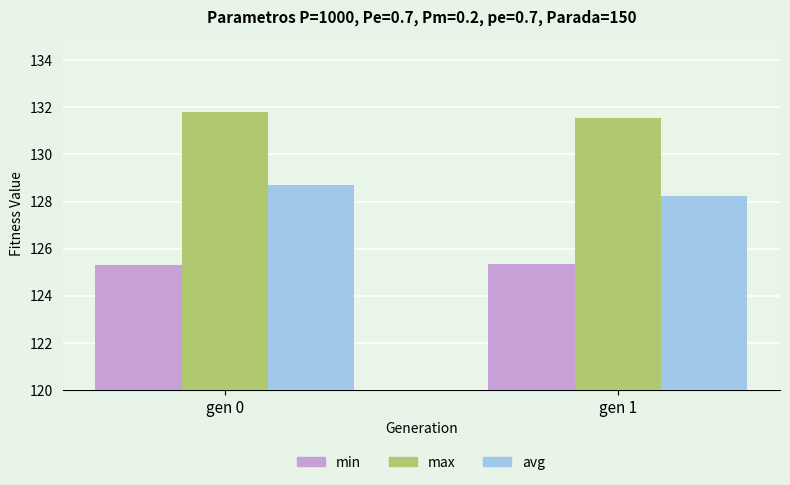

Is it true that min equals 190.4 at gen 1?

False